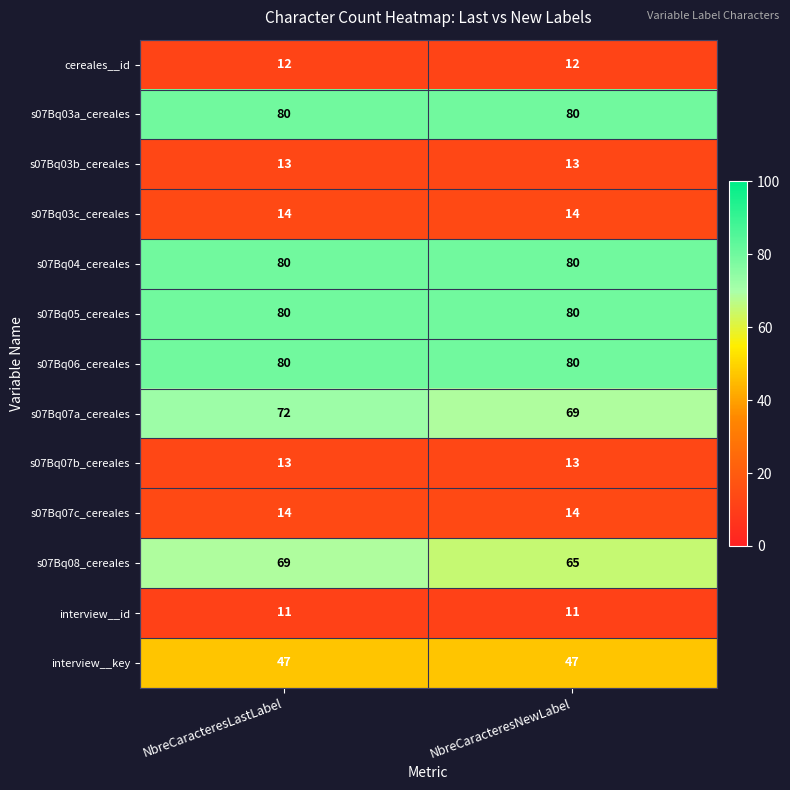

At which category is the sum across all series the highest?

NbreCaracteresLastLabel